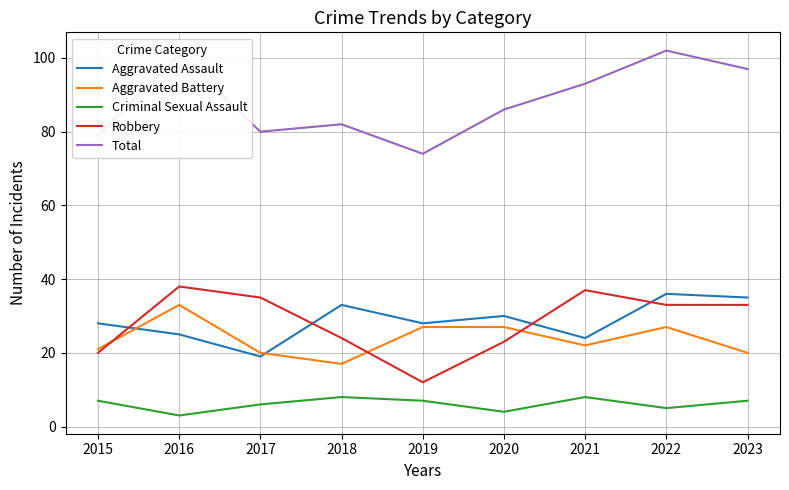

Does the chart display data point markers on the line(s)?

No